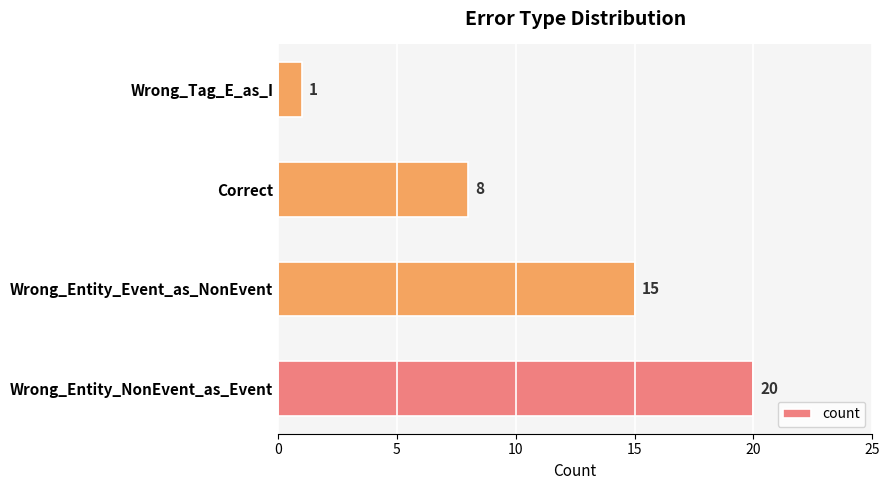

The chart shows a value of 8 at Correct. True or false?

True